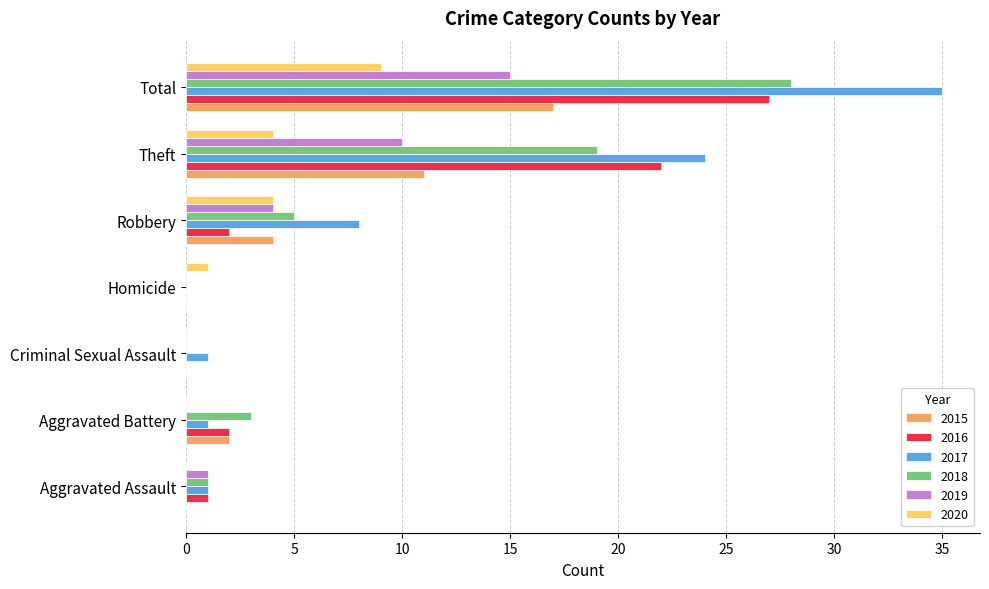

Is the value of 2018 at Homicide greater than the value of 2015 at Total?

No